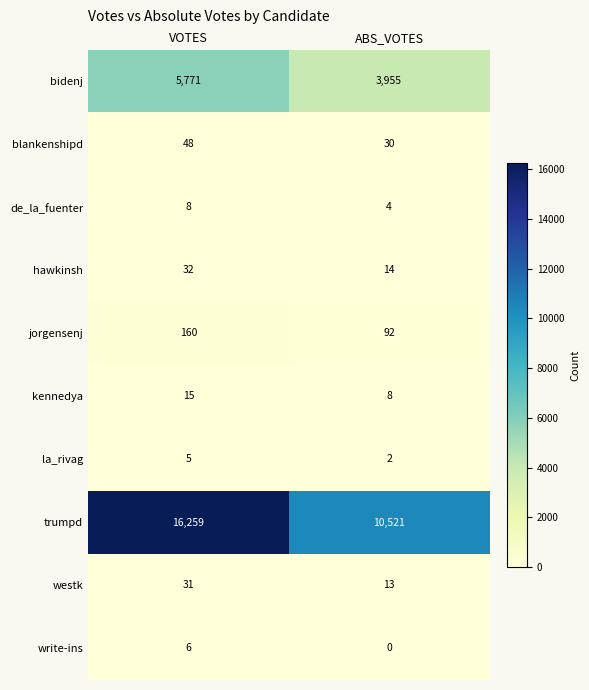

Rank the categories by de_la_fuenter value from highest to lowest.

VOTES, ABS_VOTES